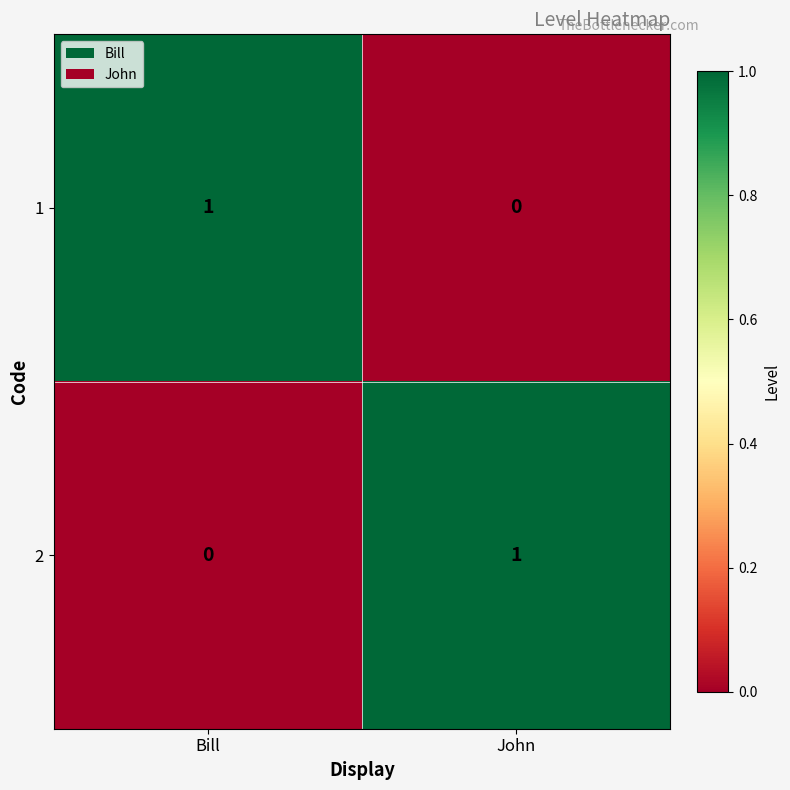

Rank the series at Bill from lowest to highest value.

2, 1